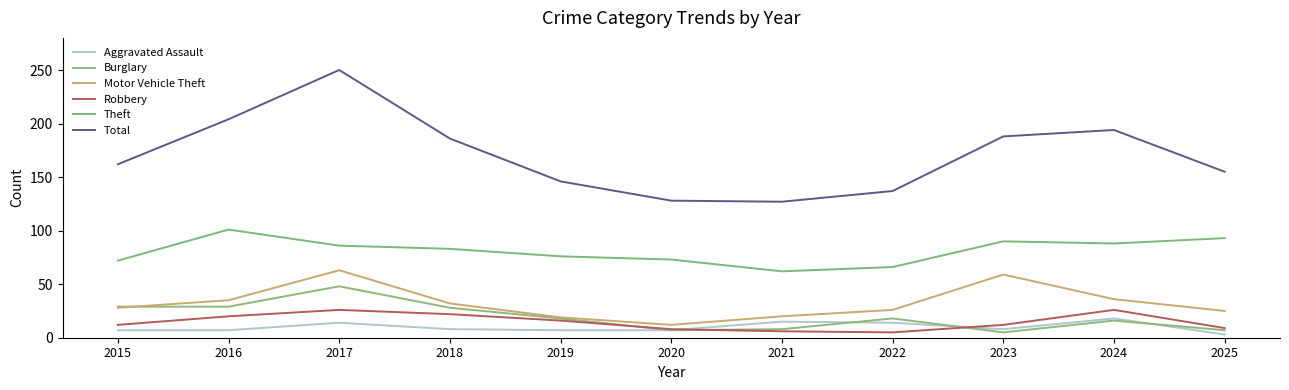

Reading left to right, list all the values displayed in this chart.

Aggravated Assault: 2015=7	2016=7	2017=14	2018=8	2019=7	2020=7	2021=15	2022=14	2023=8	2024=18	2025=3
Burglary: 2015=29	2016=29	2017=48	2018=28	2019=18	2020=7	2021=8	2022=18	2023=5	2024=16	2025=7
Motor Vehicle Theft: 2015=28	2016=35	2017=63	2018=32	2019=19	2020=12	2021=20	2022=26	2023=59	2024=36	2025=25
Robbery: 2015=12	2016=20	2017=26	2018=22	2019=16	2020=8	2021=6	2022=5	2023=12	2024=26	2025=9
Theft: 2015=72	2016=101	2017=86	2018=83	2019=76	2020=73	2021=62	2022=66	2023=90	2024=88	2025=93
Total: 2015=162	2016=204	2017=250	2018=186	2019=146	2020=128	2021=127	2022=137	2023=188	2024=194	2025=155